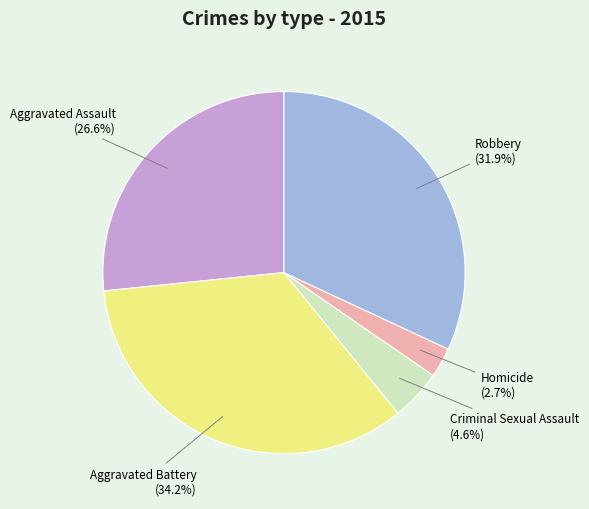

To the nearest percent, what portion does Robbery represent?

32%